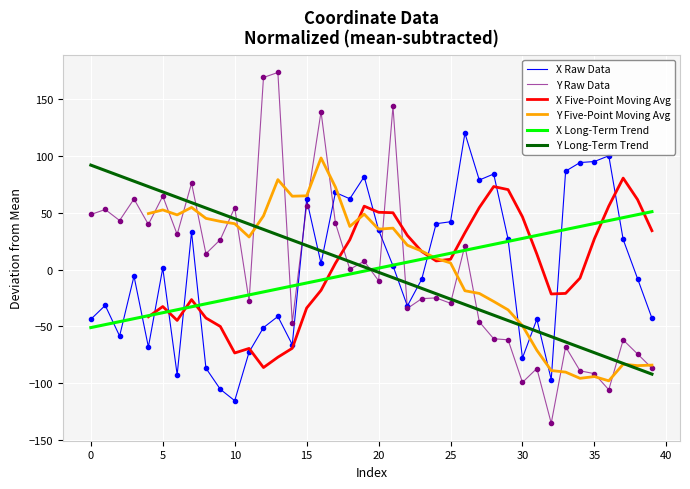

True or false: Y Long-Term Trend has more than 0 interior local peaks.

False